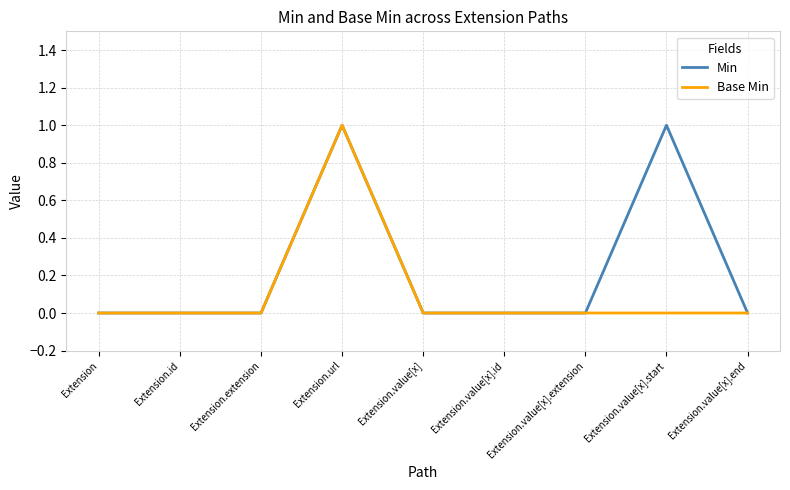

Which series has the largest total across all categories?

Min